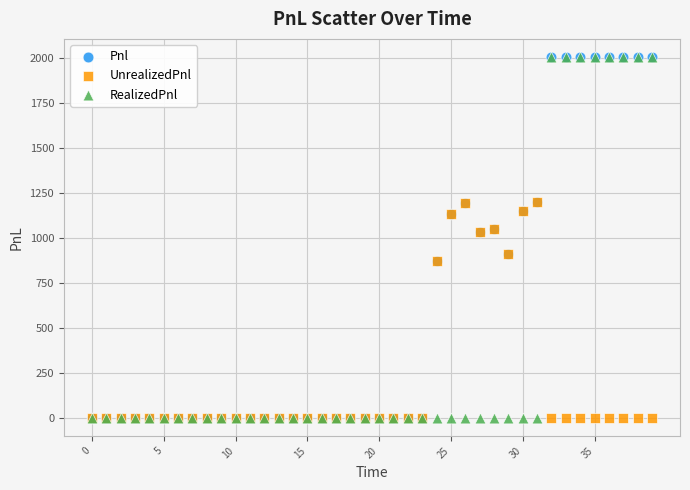

What are all the series names shown in the legend?

Pnl, UnrealizedPnl, RealizedPnl